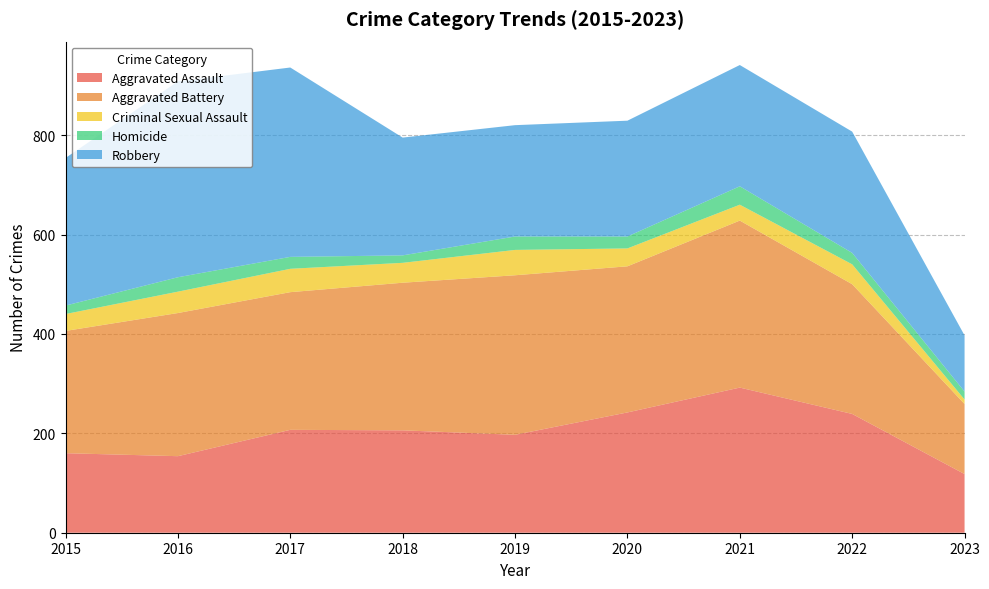

Reading left to right, transcribe all the data shown in this chart.

Aggravated Assault: 160	154	207	206	197	242	292	239	118
Aggravated Battery: 246	288	277	297	321	294	336	261	141
Criminal Sexual Assault: 34	43	47	40	51	36	32	40	9
Homicide: 17	29	24	15	27	24	37	23	16
Robbery: 297	394	381	237	224	233	244	244	113